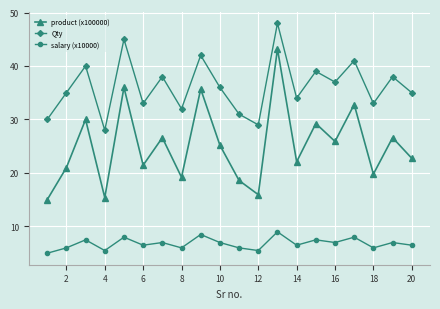

True or false: Qty and salary (x10000) cross at least once.

False